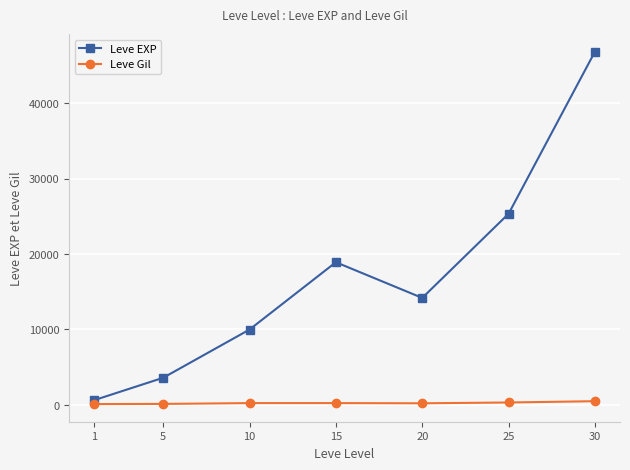

What is the value of the Leve EXP point at the 1st from the left?

630